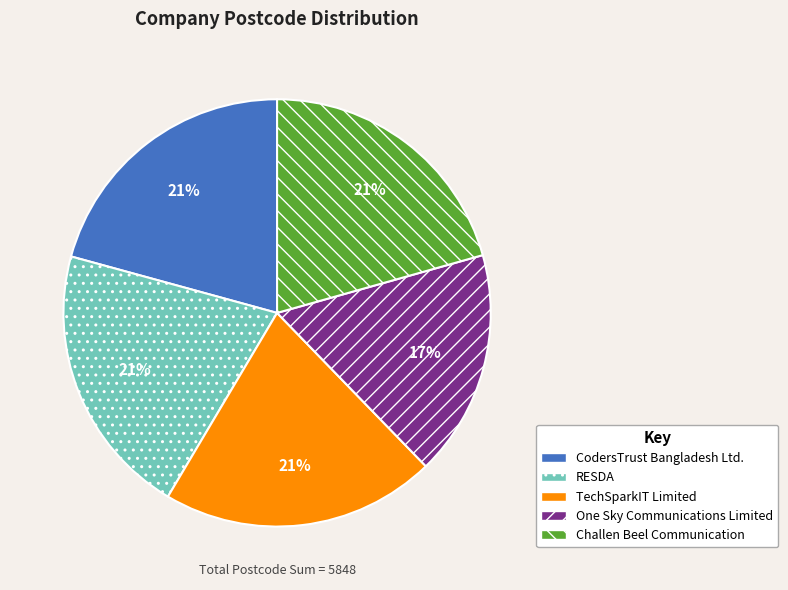

Does any single category account for the majority?

No